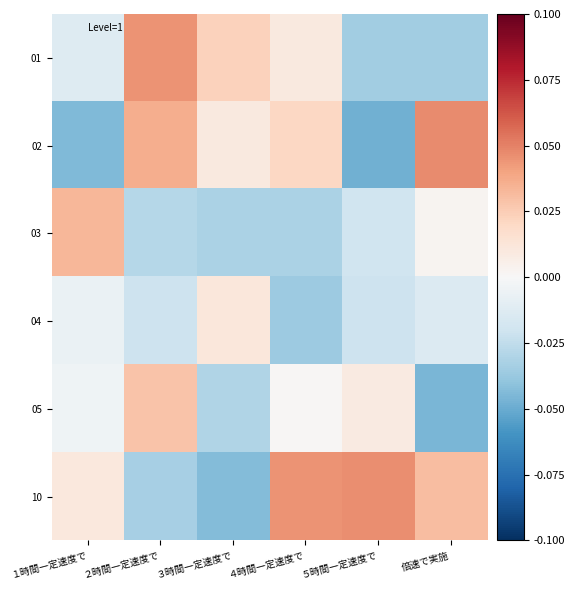

At how many categories does at least one series exceed 0?

6